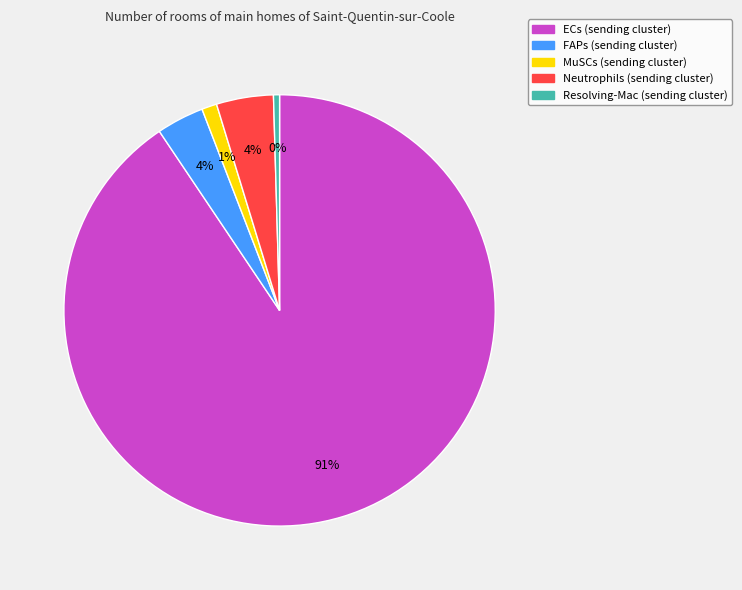

How many segments does this pie chart have?

5